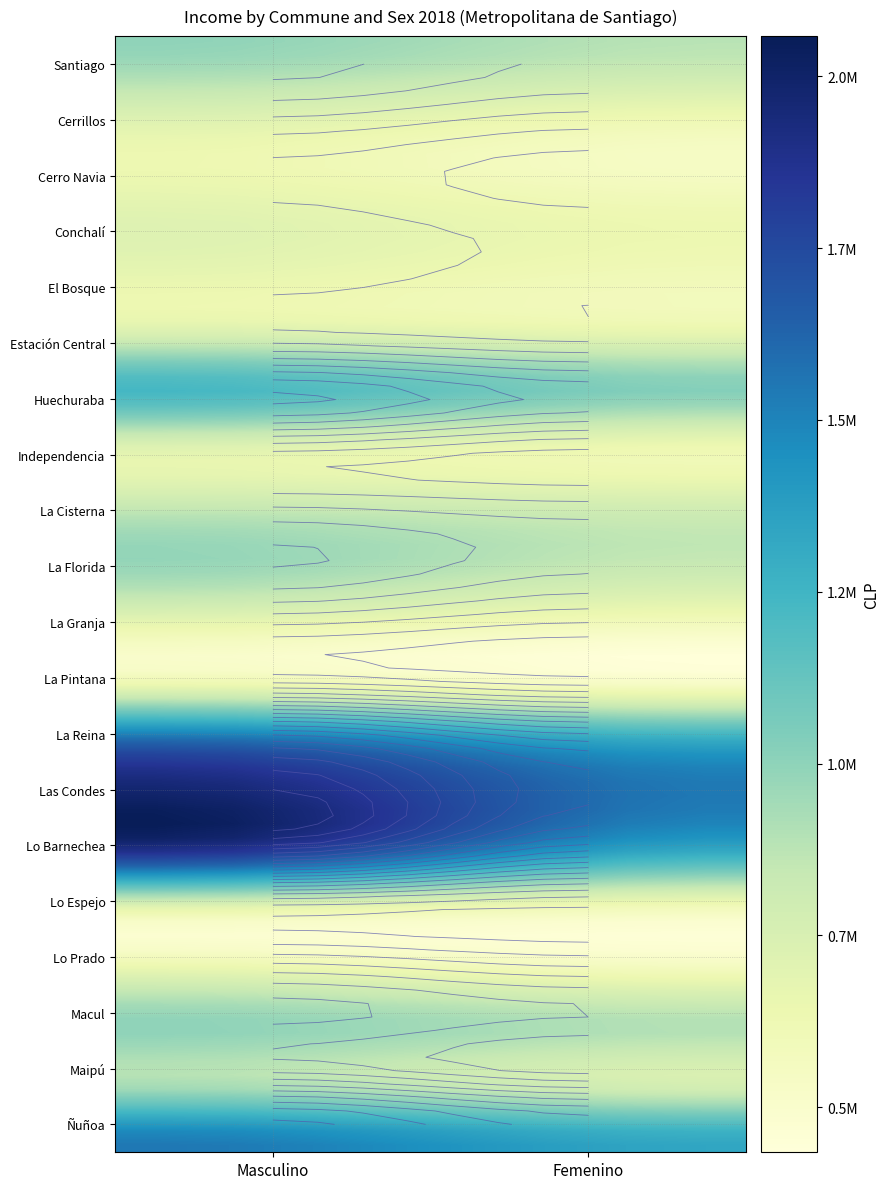

What is the sum of the values at La_Granja_Masculino_2018 and La_Cisterna_Masculino_2018?

1506532.2